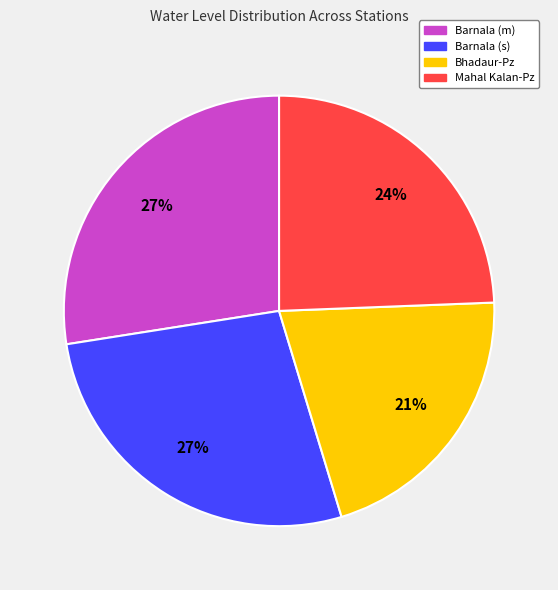

Which category has the smallest portion of the pie?

Bhadaur-Pz